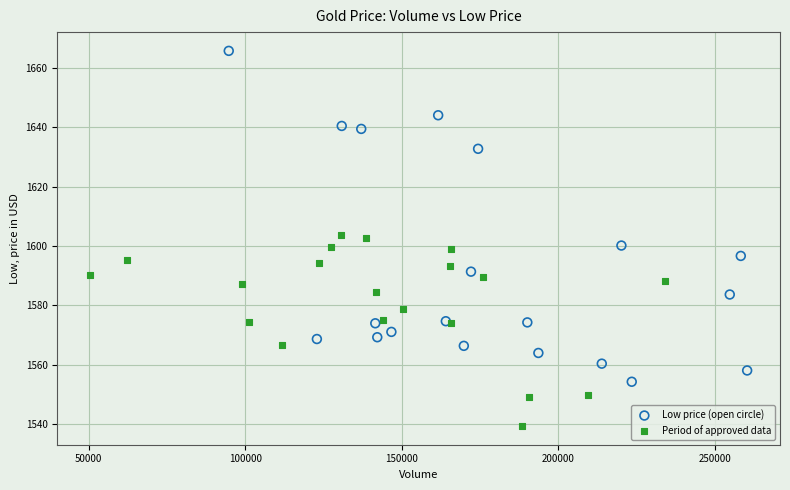

Which series has the widest spread of Y values?

Low price (open circle)